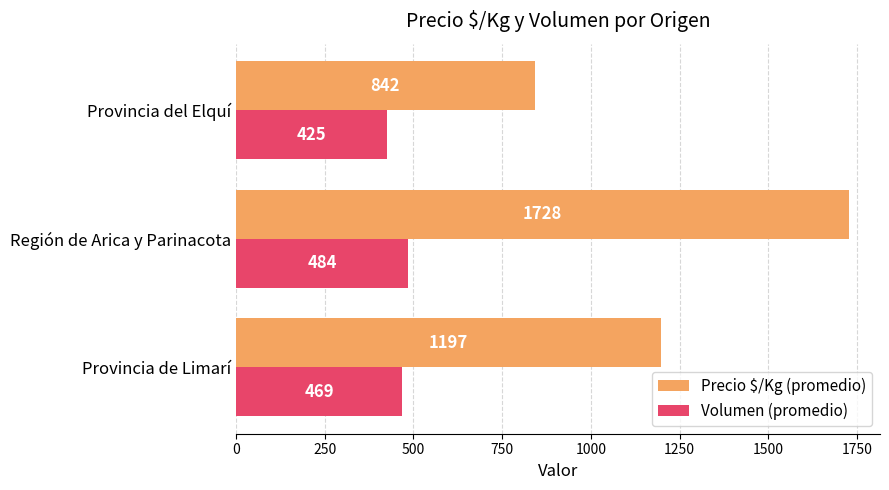

What is the sum of the Precio $/Kg (promedio) values at Provincia de Limarí and Región de Arica y Parinacota?

2925